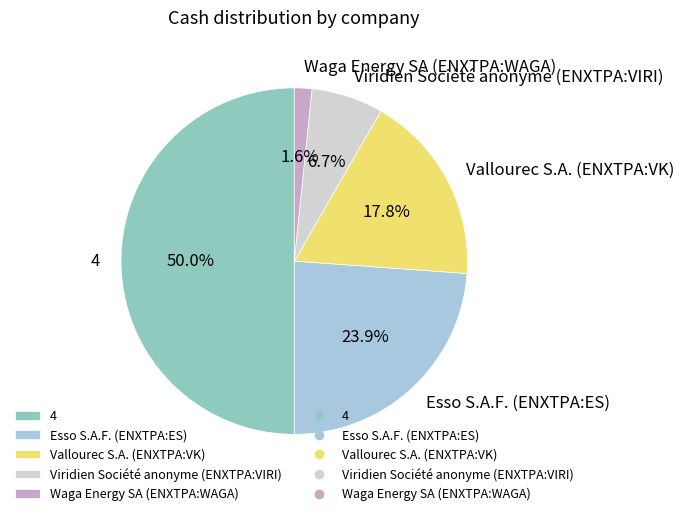

Which category has the biggest portion of the pie?

4